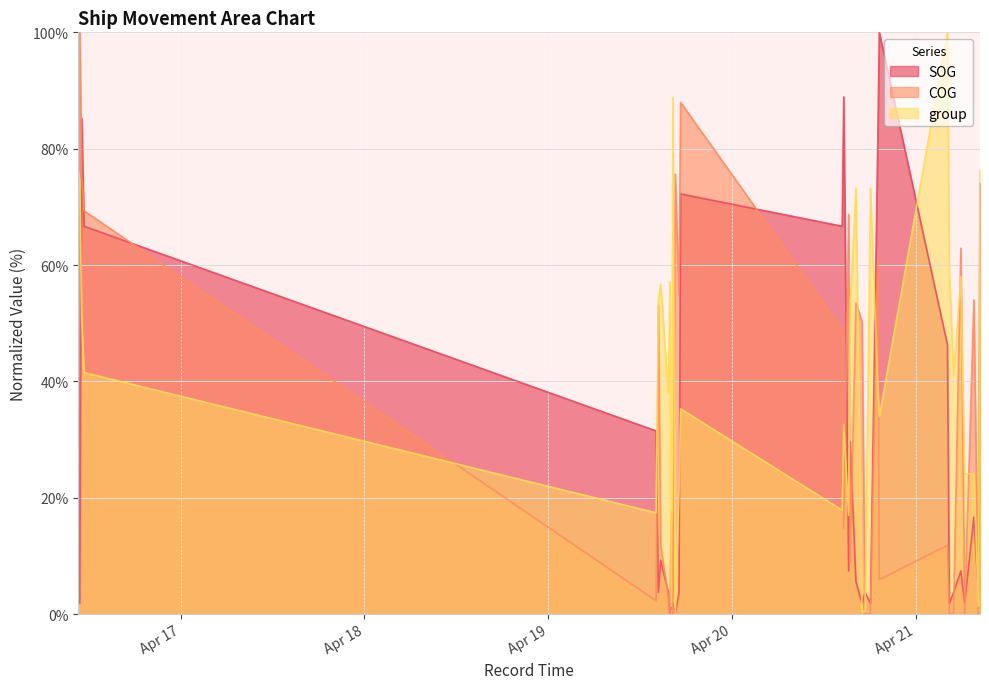

How many lines are shown in the chart?

3